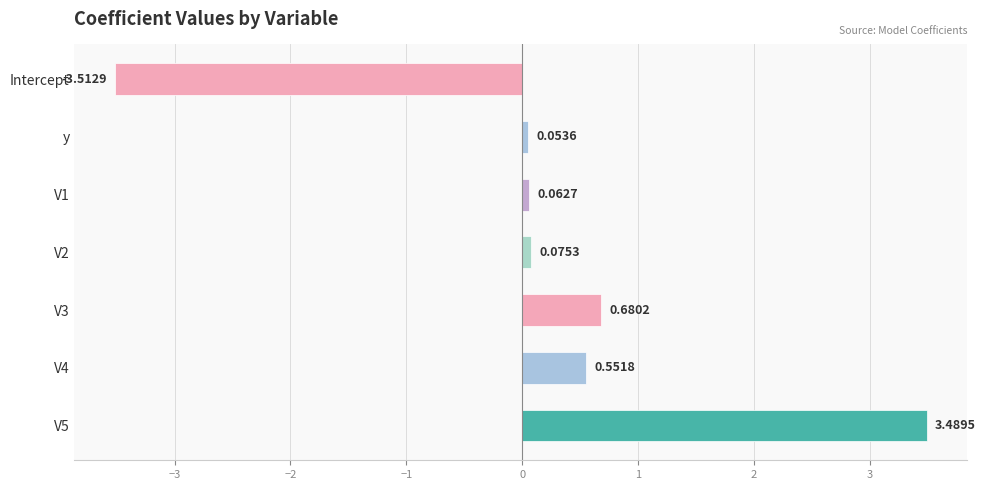

Rank the categories by value from lowest to highest.

Intercept, y, V1, V2, V4, V3, V5